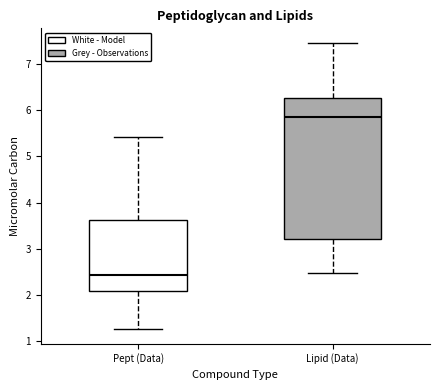

Where does the lower whisker of the box for Lipid (Data) end on the y-axis? The values are not printed on the chart, so give them approximately, as read against the axis.

2.5